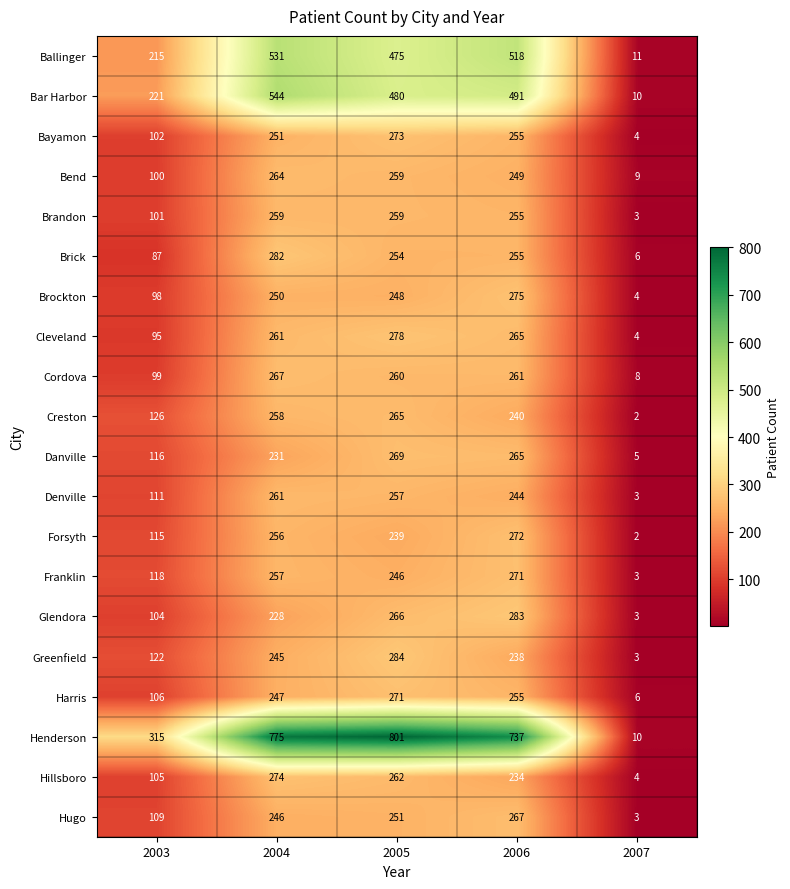

At how many categories does at least one series exceed 537?

3